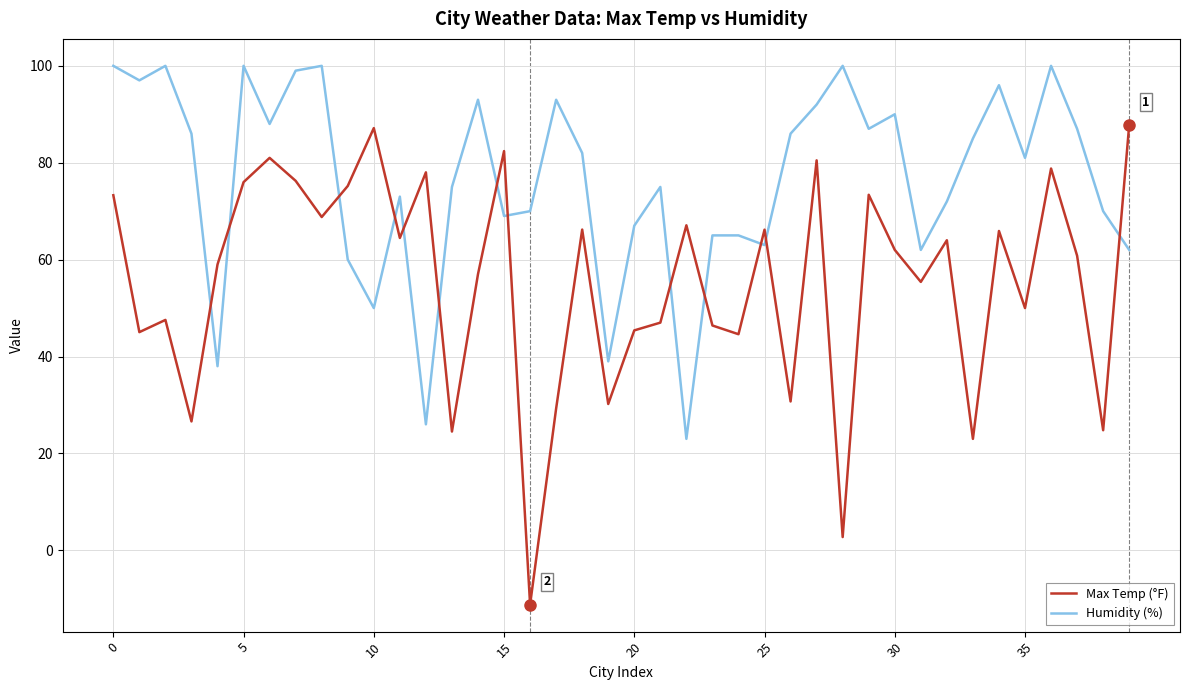

How many values in the Humidity (%) series are below 82?

20